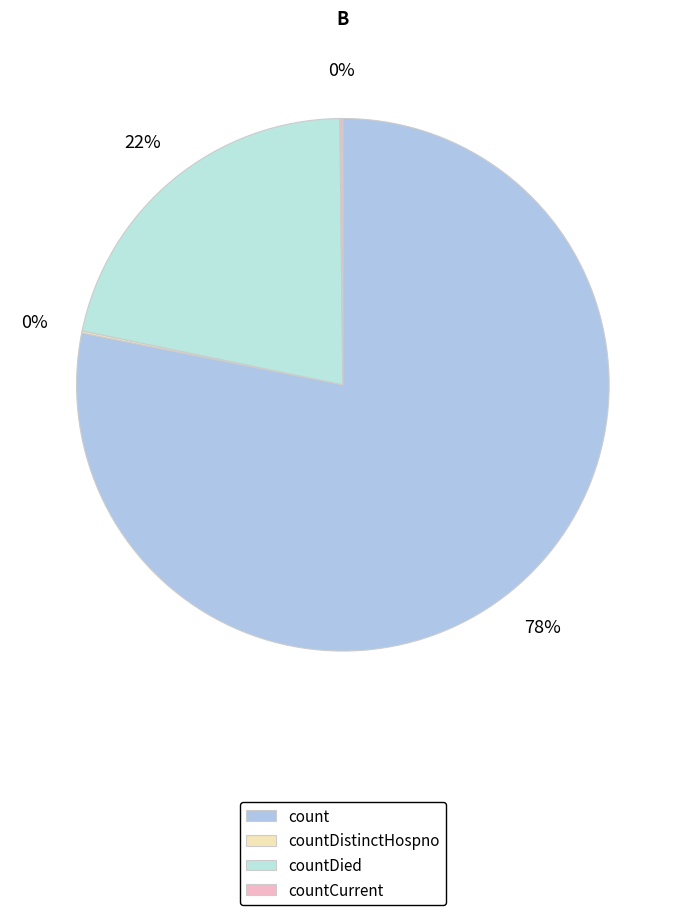

What percentage is the countDied slice, to the nearest percent?

22%